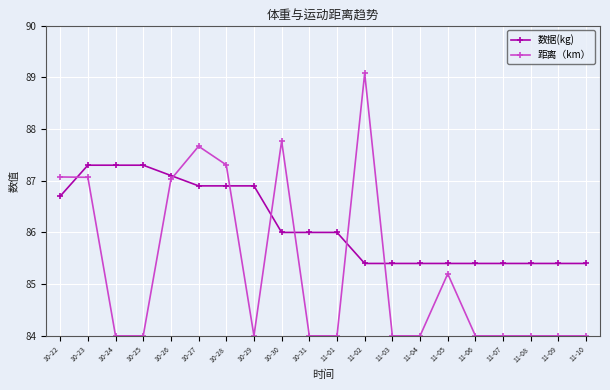

What is the value of the 数据(kg) point at the 16th from the left?

85.4